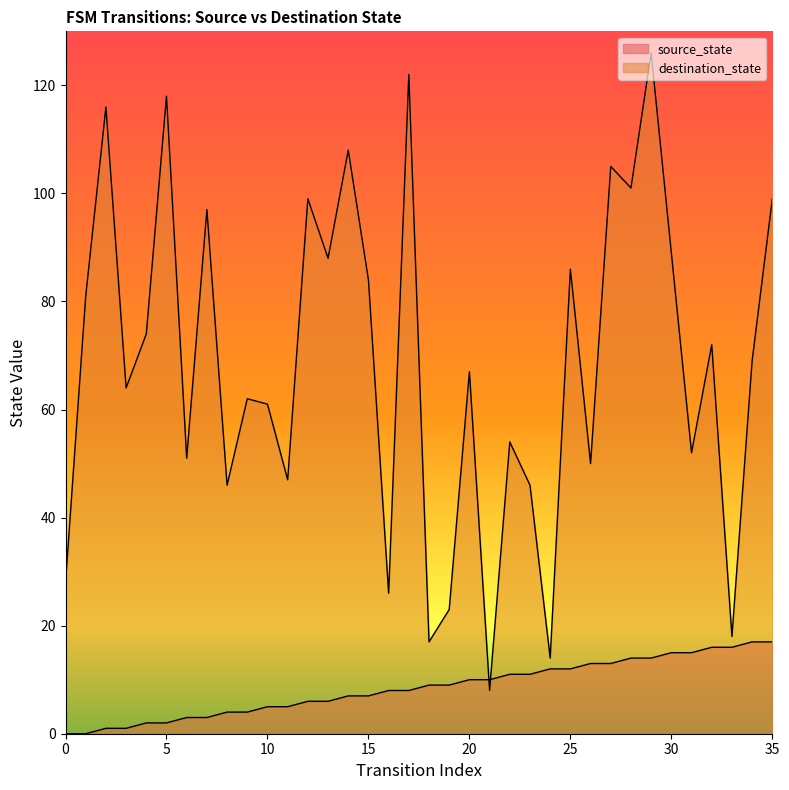

Does the chart have visible grid lines?

No